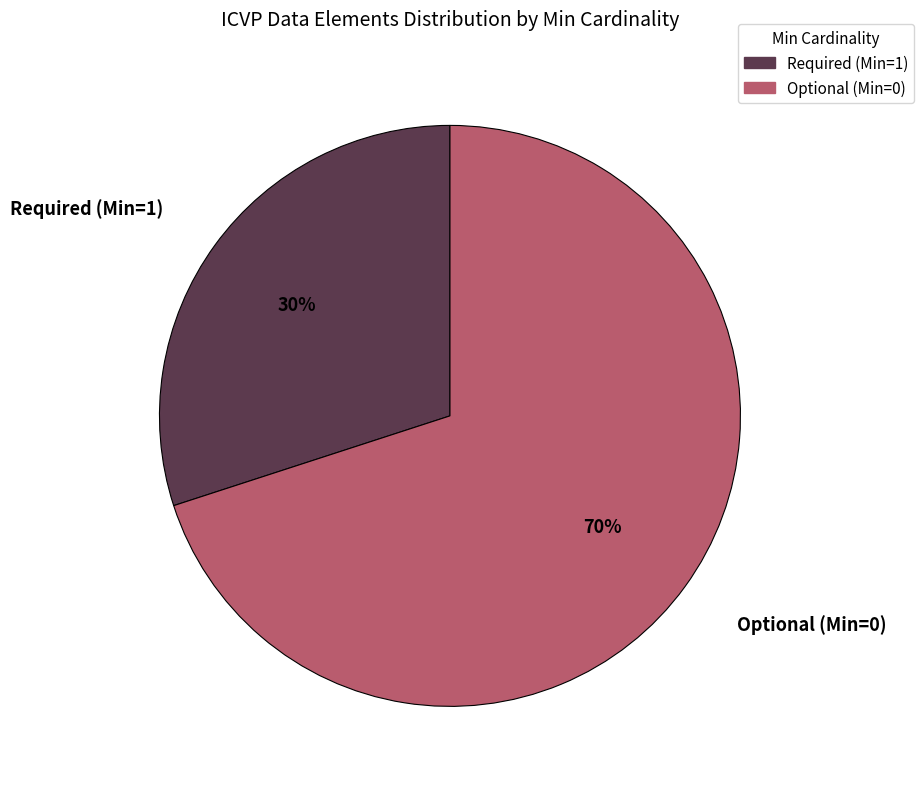

The Required (Min=1) slice represents 42% of the pie. True or false?

False